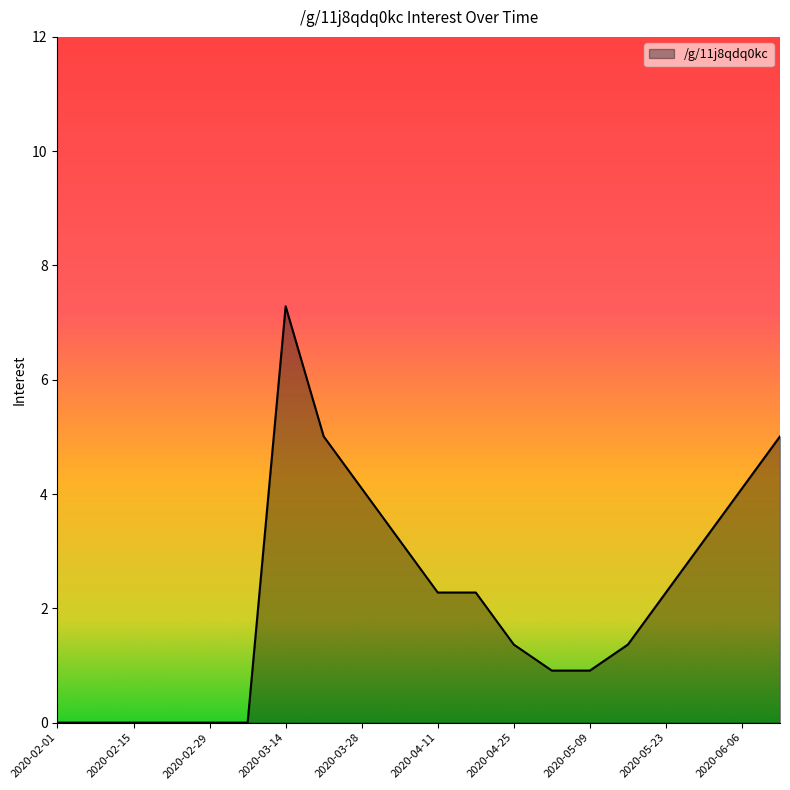

What is the maximum value shown in the chart?

7.3